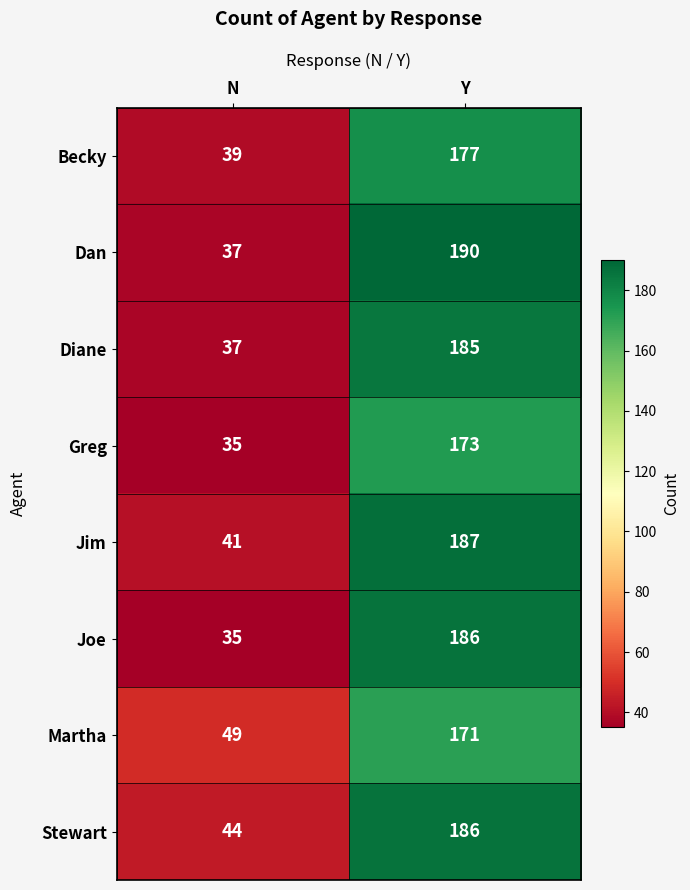

At how many categories does at least one series exceed 36?

2